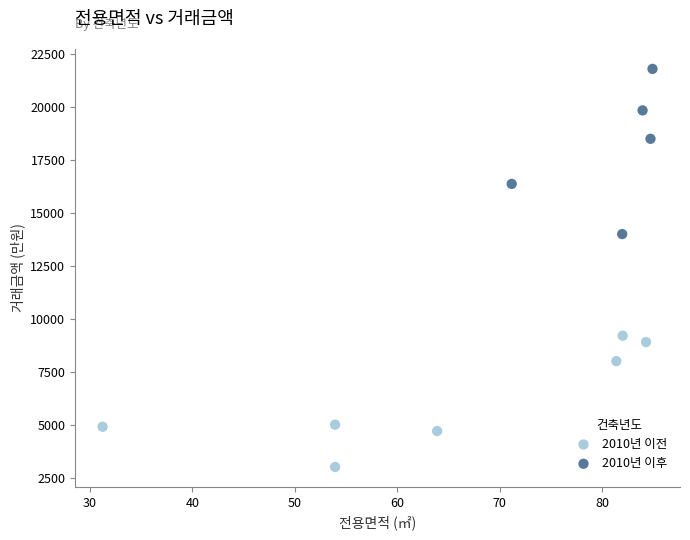

Which series has the largest Y range (max minus min)?

2010년 이후